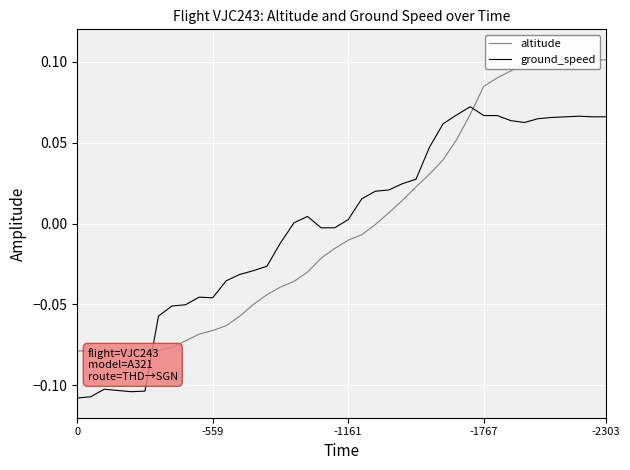

Where is the first local maximum for altitude?

34